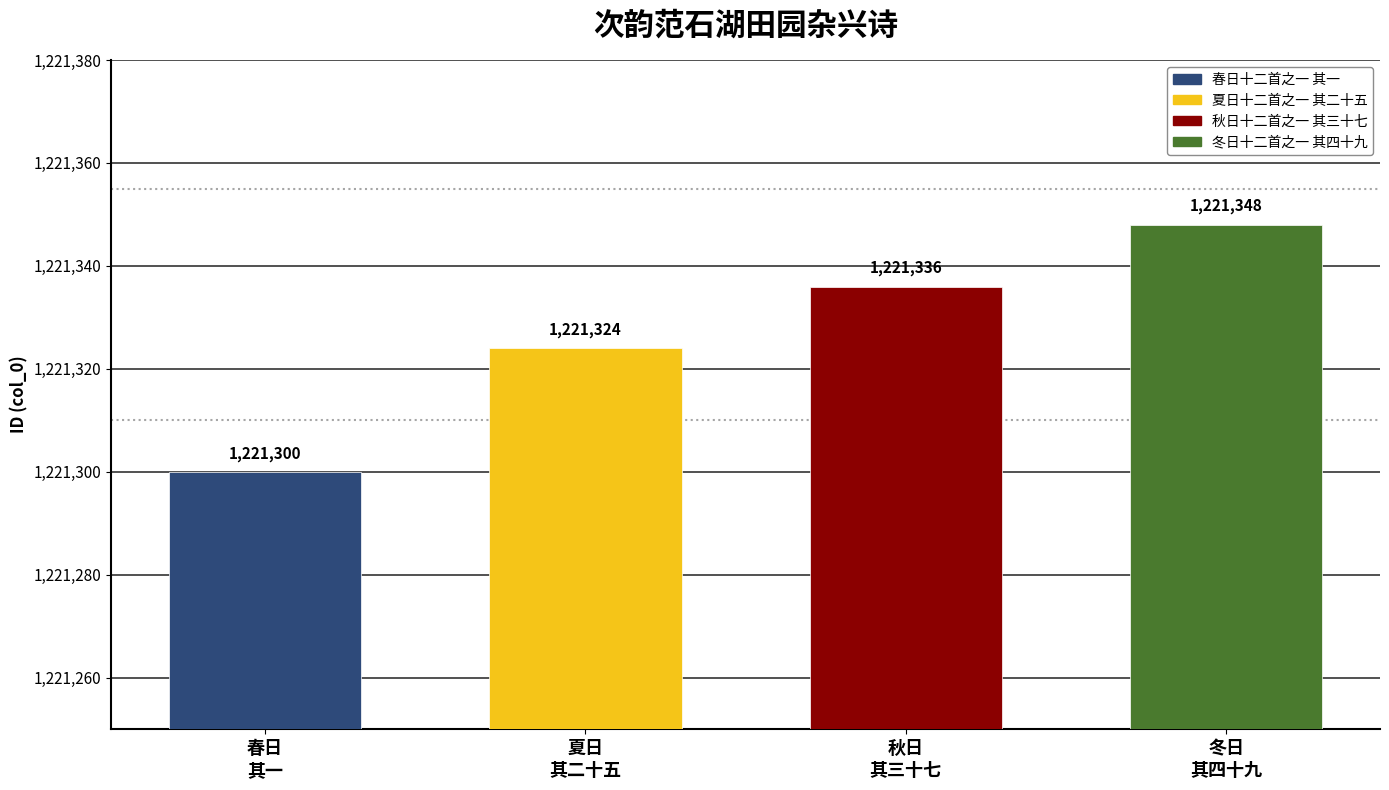

Reading left to right, list all the values displayed in this chart.

次韵范石湖田园杂兴诗六十首 春日十二首之一 其一=1221300	次韵范石湖田园杂兴诗六十首 夏日十二首之一 其二十五=1221324	次韵范石湖田园杂兴诗六十首 秋日十二首之一 其三十七=1221336	次韵范石湖田园杂兴诗六十首 冬日十二首之一 其四十九=1221348